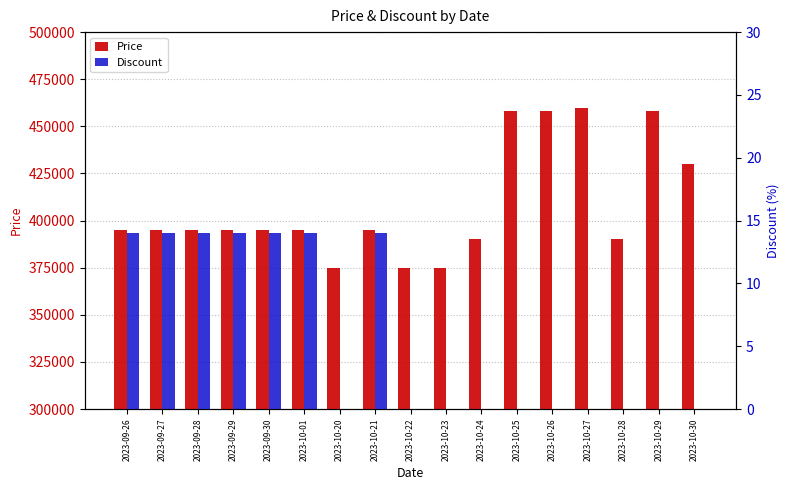

Reading right to left, what are all the values shown in this chart?

Price: 430000	458000	390000	460000	457900	457900	390000	374640	374640	395000	374640	395000	395000	395000	395000	395000	395000
Discount: 0	0	0	0	0	0	0	0	0	14	0	14	14	14	14	14	14